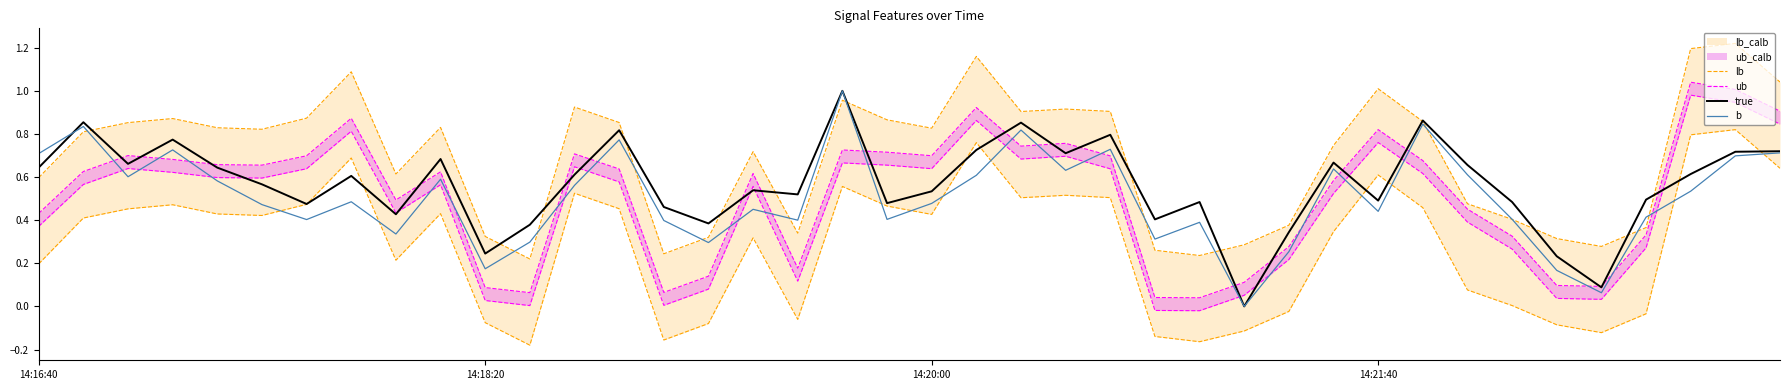

Which series changed the most between 12 and 27?

lb